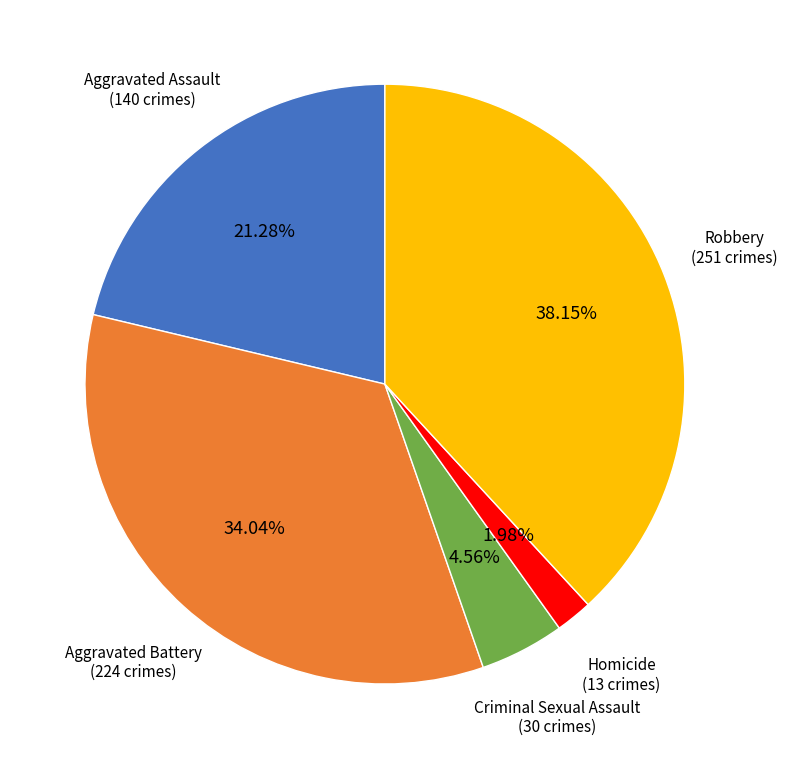

What is the largest slice in the pie chart?

Robbery